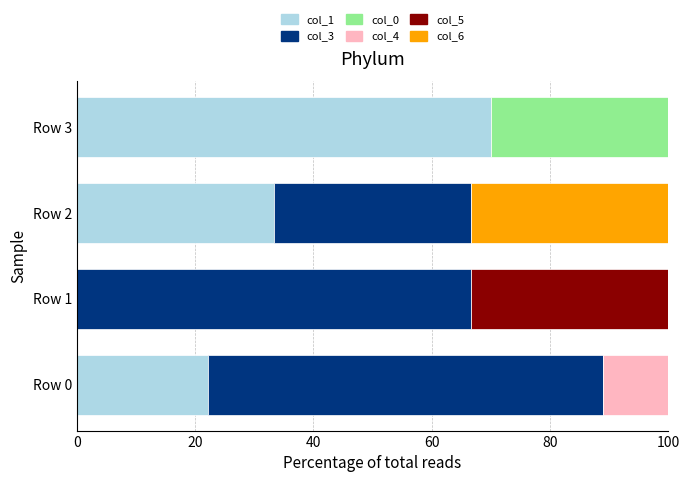

What is the maximum value for col_1?

70.0